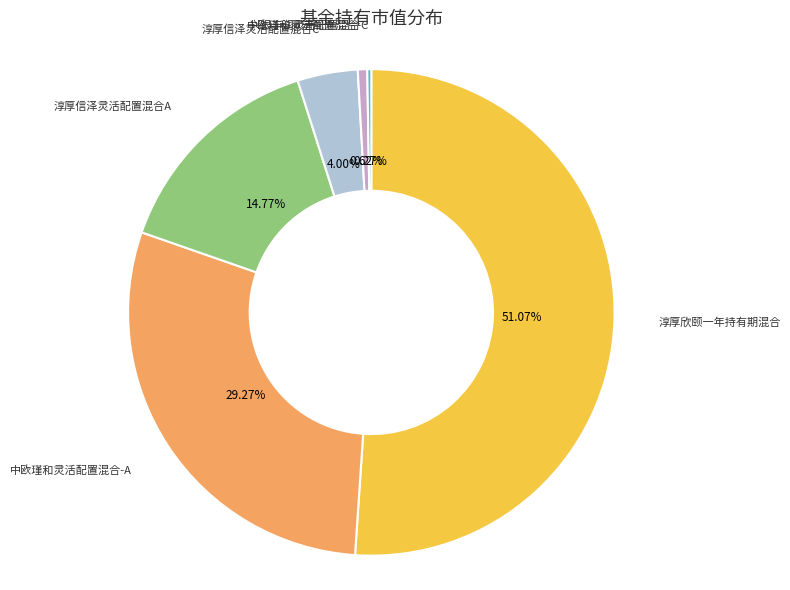

Is the sum of 中欧瑾和灵活配置混合-A and 淳厚信泽灵活配置混合A greater than half?

No